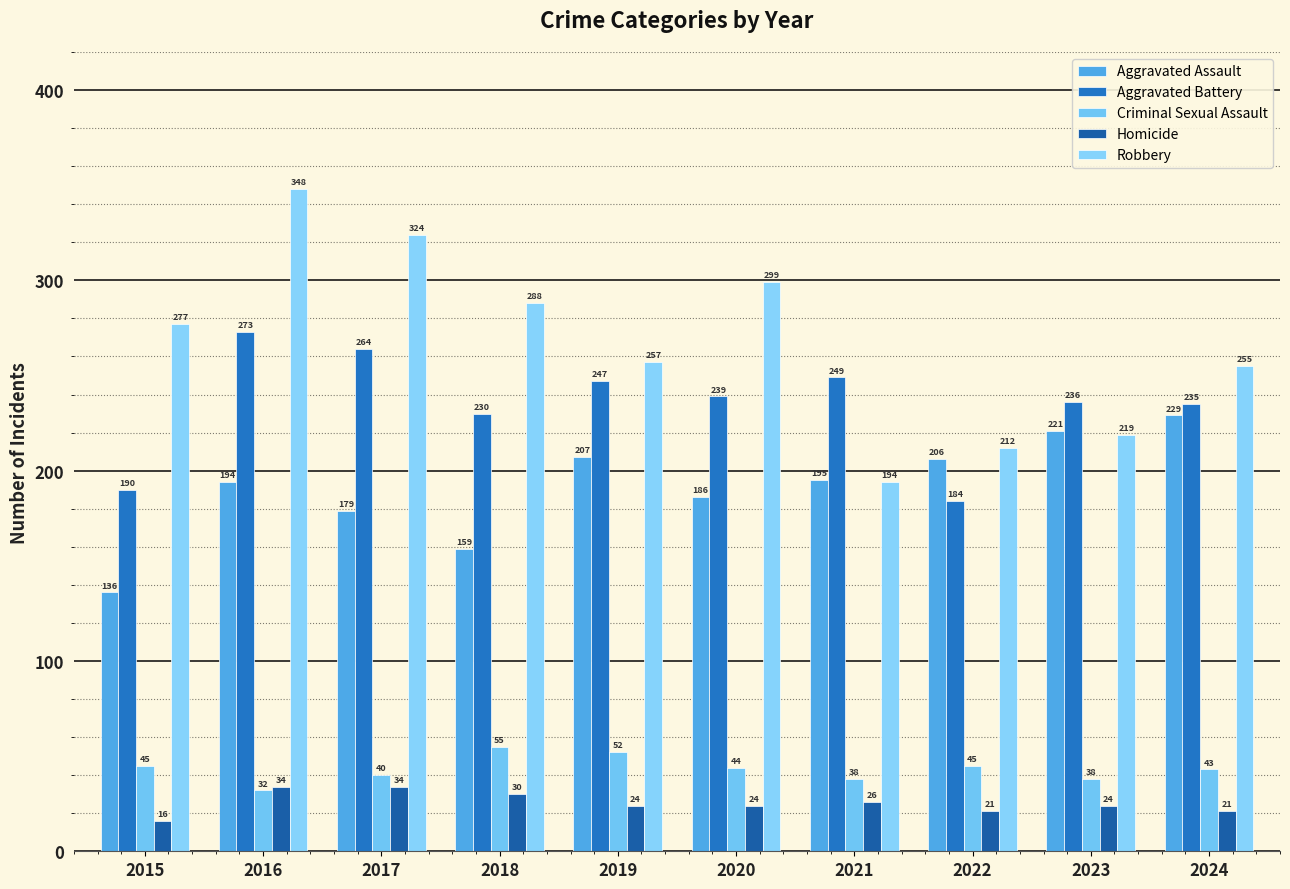

How many data points does each series have?

10